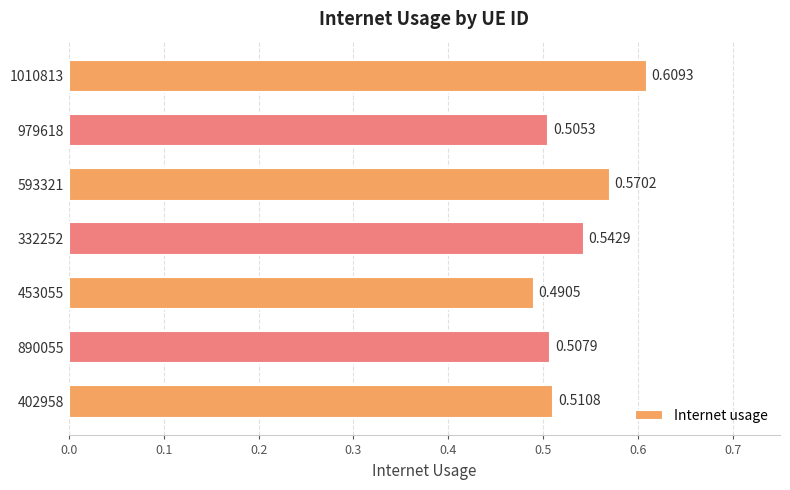

At which category does the chart reach its minimum across all series?

453055